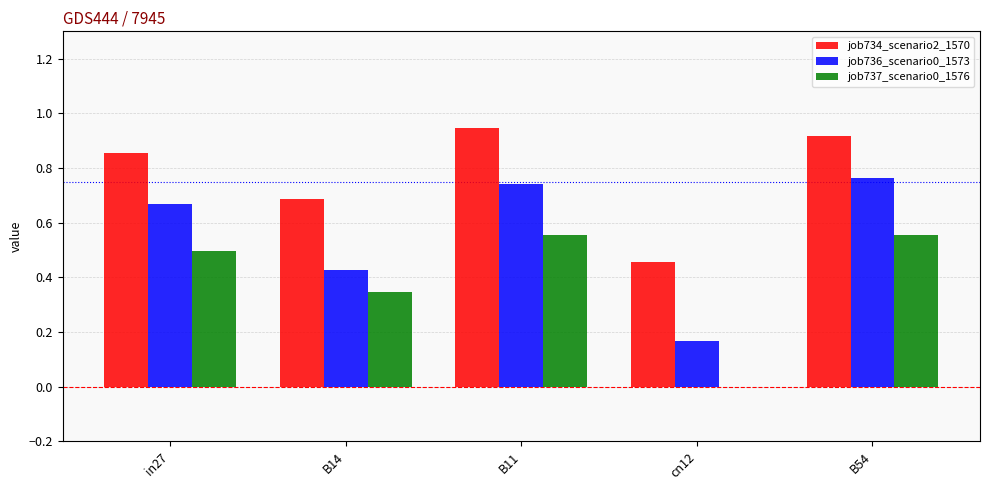

Which series has the largest total across all categories?

job734_scenario2_1570